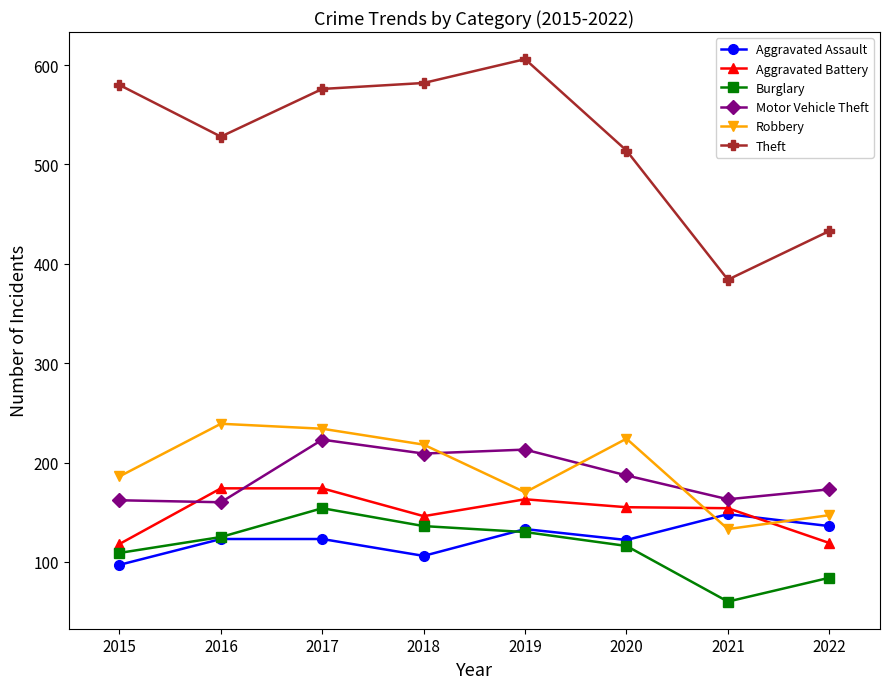

Between which two adjacent categories do Aggravated Assault and Aggravated Battery first intersect?

2021 and 2022